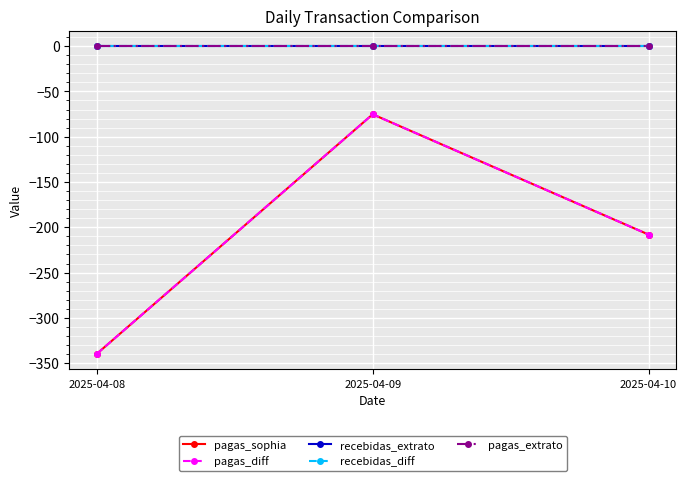

Does the chart have visible grid lines?

Yes